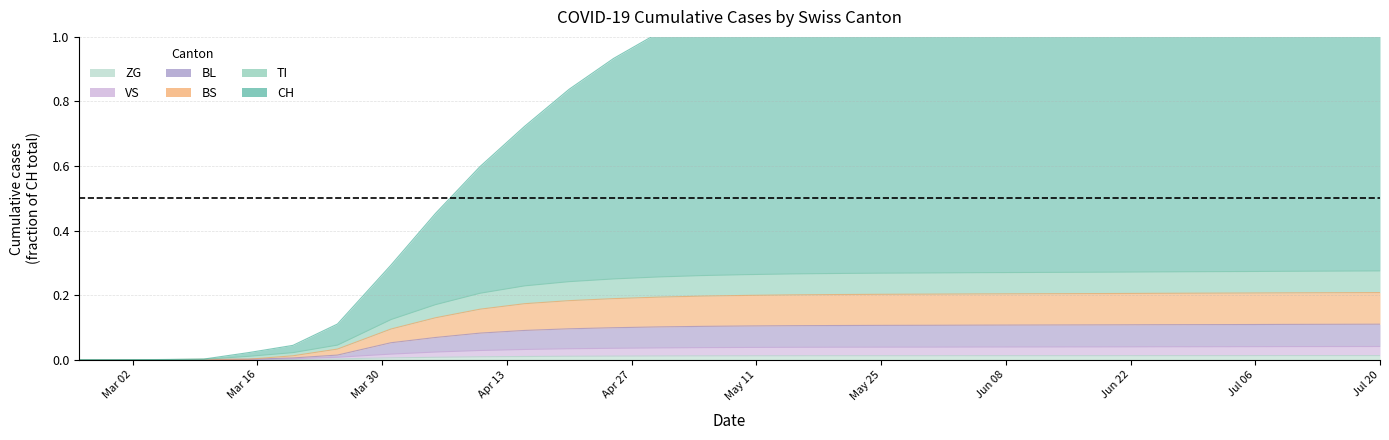

The value of CH at 2020-03-15 is 0.0. True or false?

False